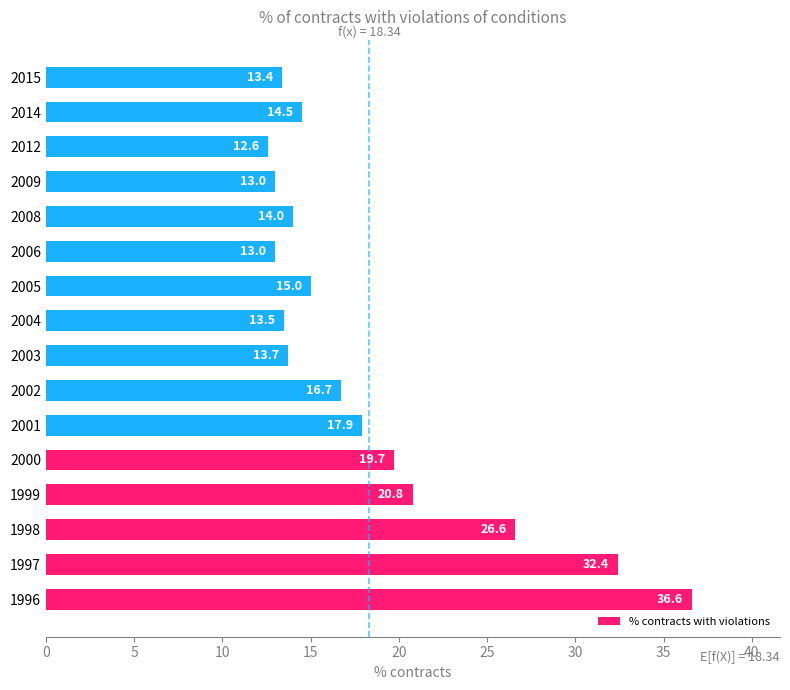

Which label corresponds to the smallest value in the chart?

2012